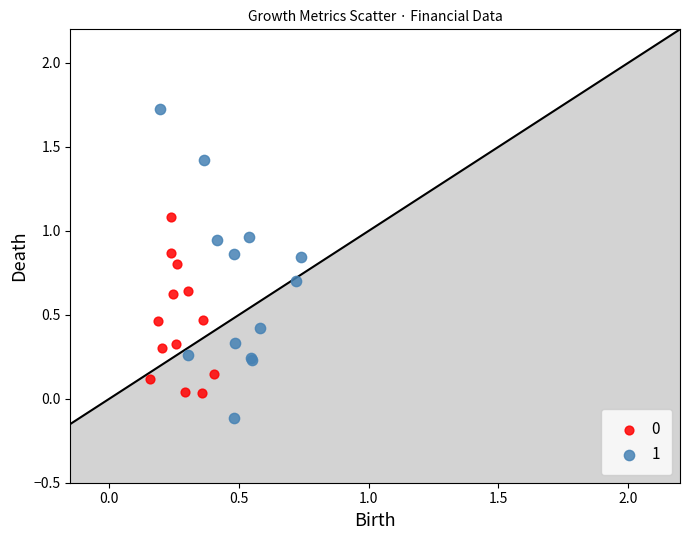

Which series contains the lowest Y value?

1